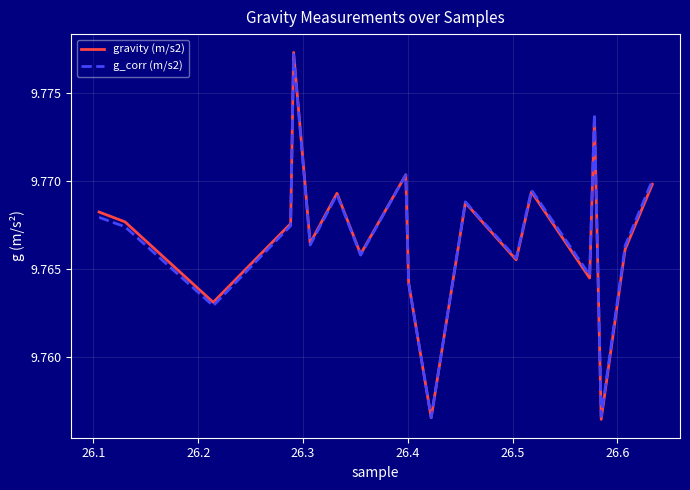

Which series has the largest range (max minus min)?

gravity (m/s2)